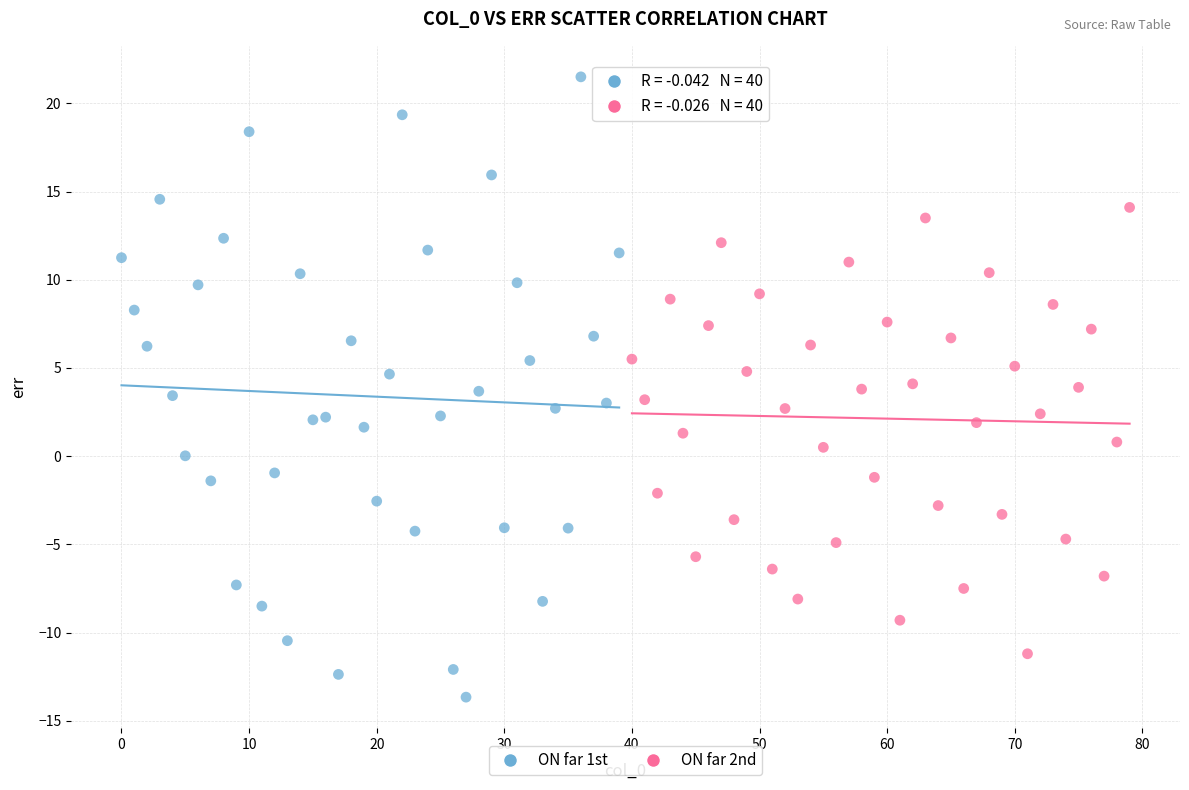

Which series reaches the minimum Y coordinate?

ON far 1st